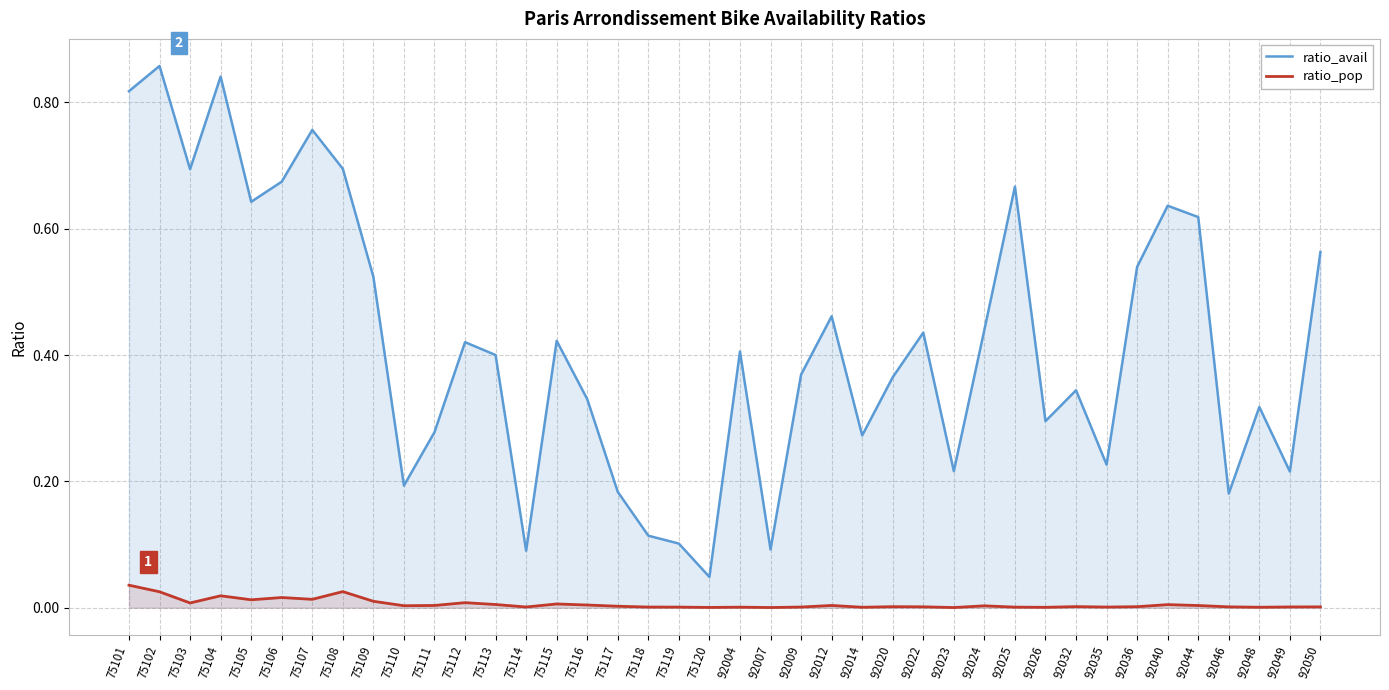

True or false: ratio_pop and ratio_avail intersect in this chart.

False